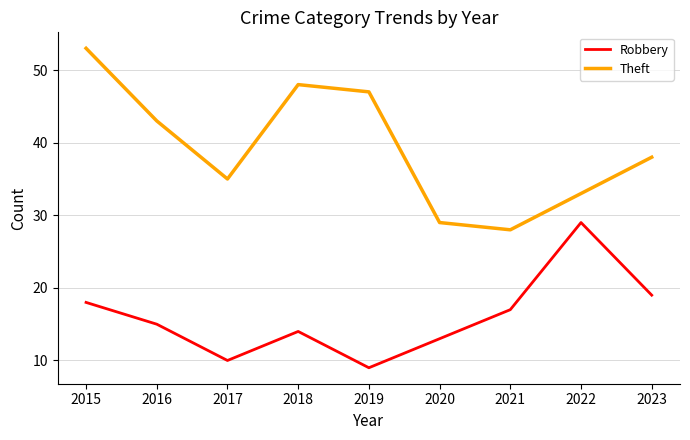

What is the total value across all series at 2016?

58